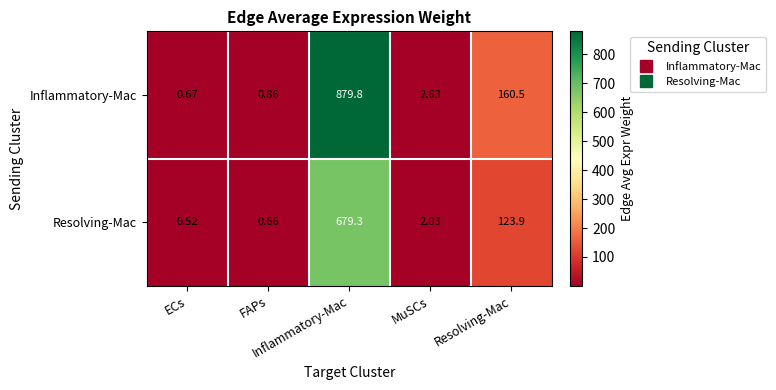

At MuSCs, list the series in order from largest to smallest.

Inflammatory-Mac, Resolving-Mac